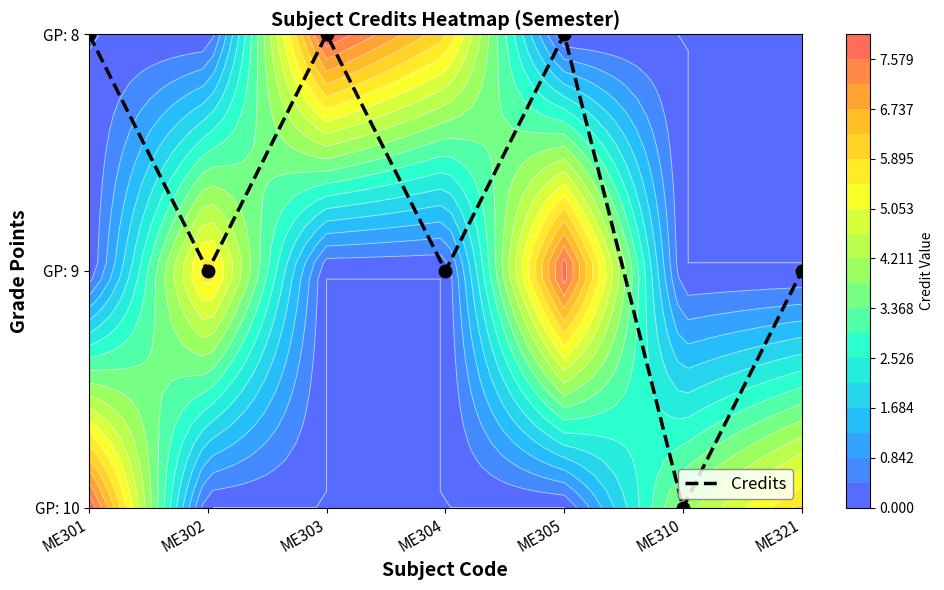

What is the difference between the second highest and second lowest values?

1